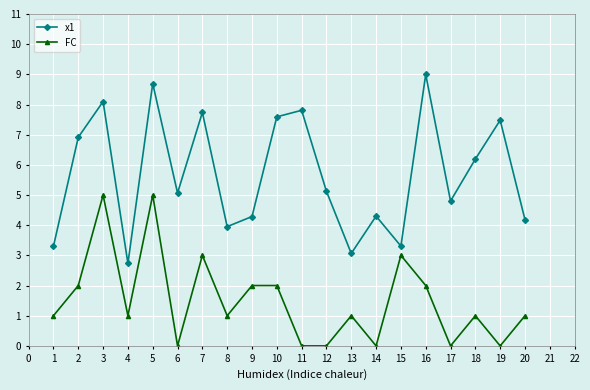

Reading left to right, extract all data points from this chart.

x1: 3.3	6.9	8.1	2.7	8.7	5.1	7.7	4.0	4.3	7.6	7.8	5.1	3.1	4.3	3.3	9.0	4.8	6.2	7.5	4.2
FC: 1.0	2.0	5.0	1.0	5.0	0.0	3.0	1.0	2.0	2.0	0.0	0.0	1.0	0.0	3.0	2.0	0.0	1.0	0.0	1.0